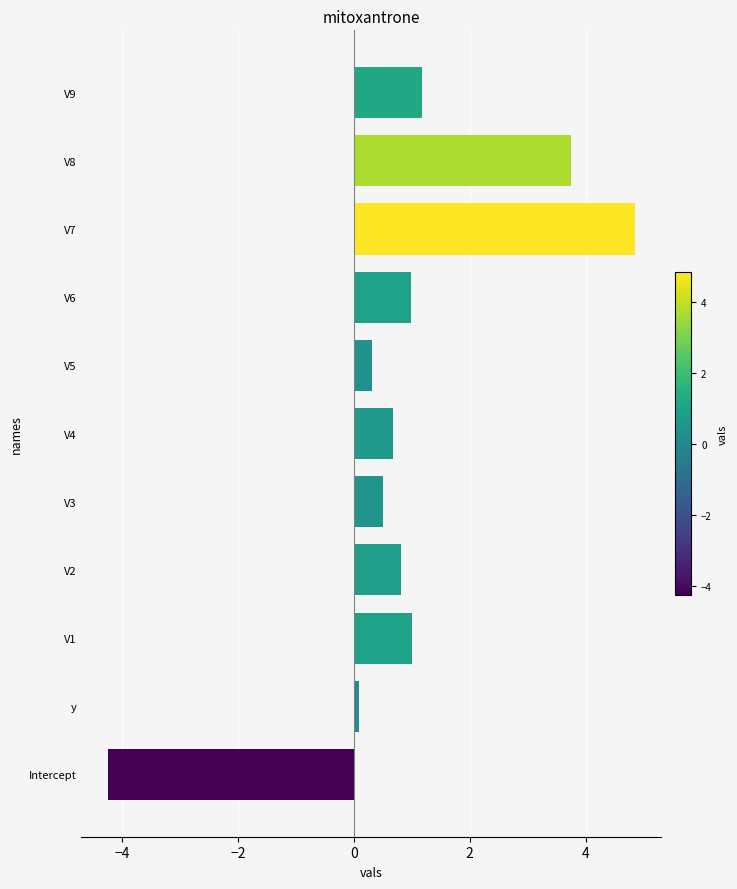

Does the chart contain any negative values?

Yes